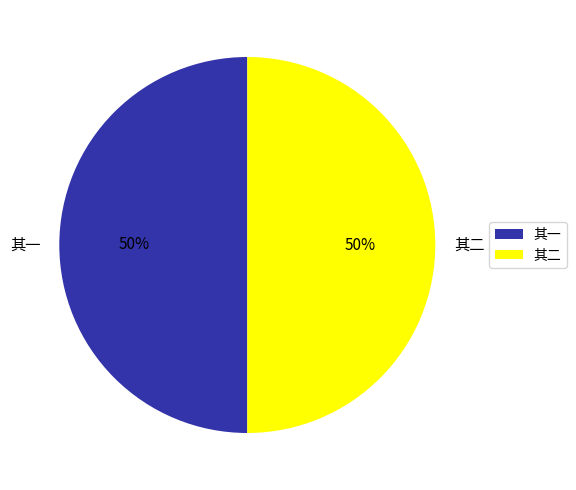

To the nearest percent, what percentage of the pie is 其二?

50%